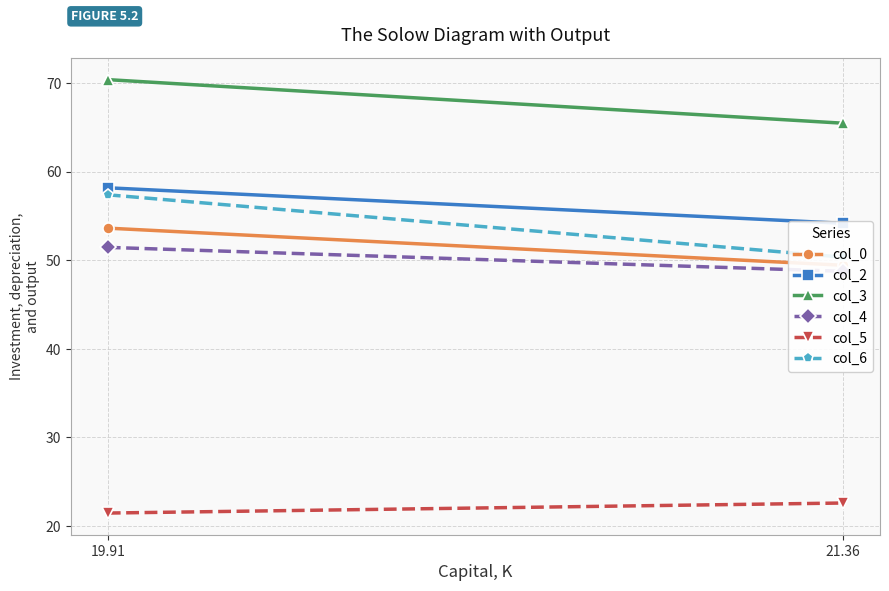

At 21.36, list the series in order from smallest to largest.

col_5, col_4, col_0, col_6, col_2, col_3